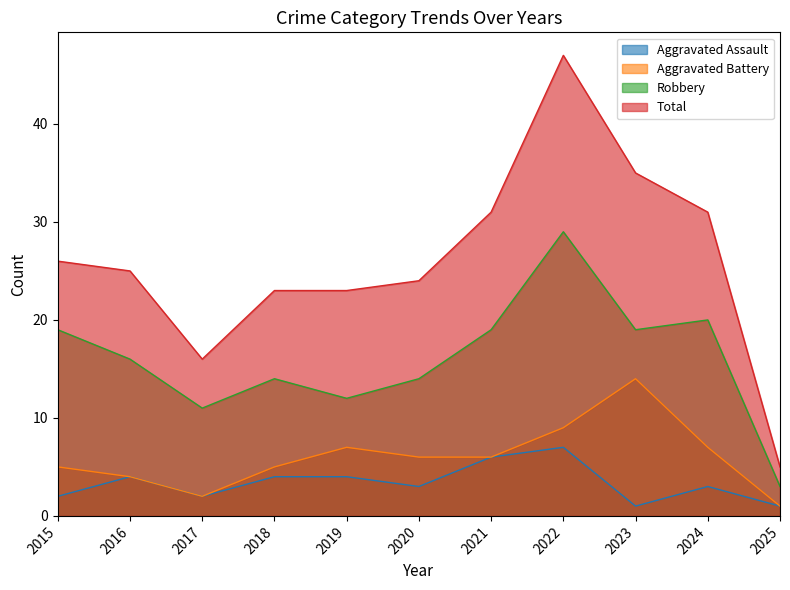

What is the difference between the highest and lowest values at 2022?

40